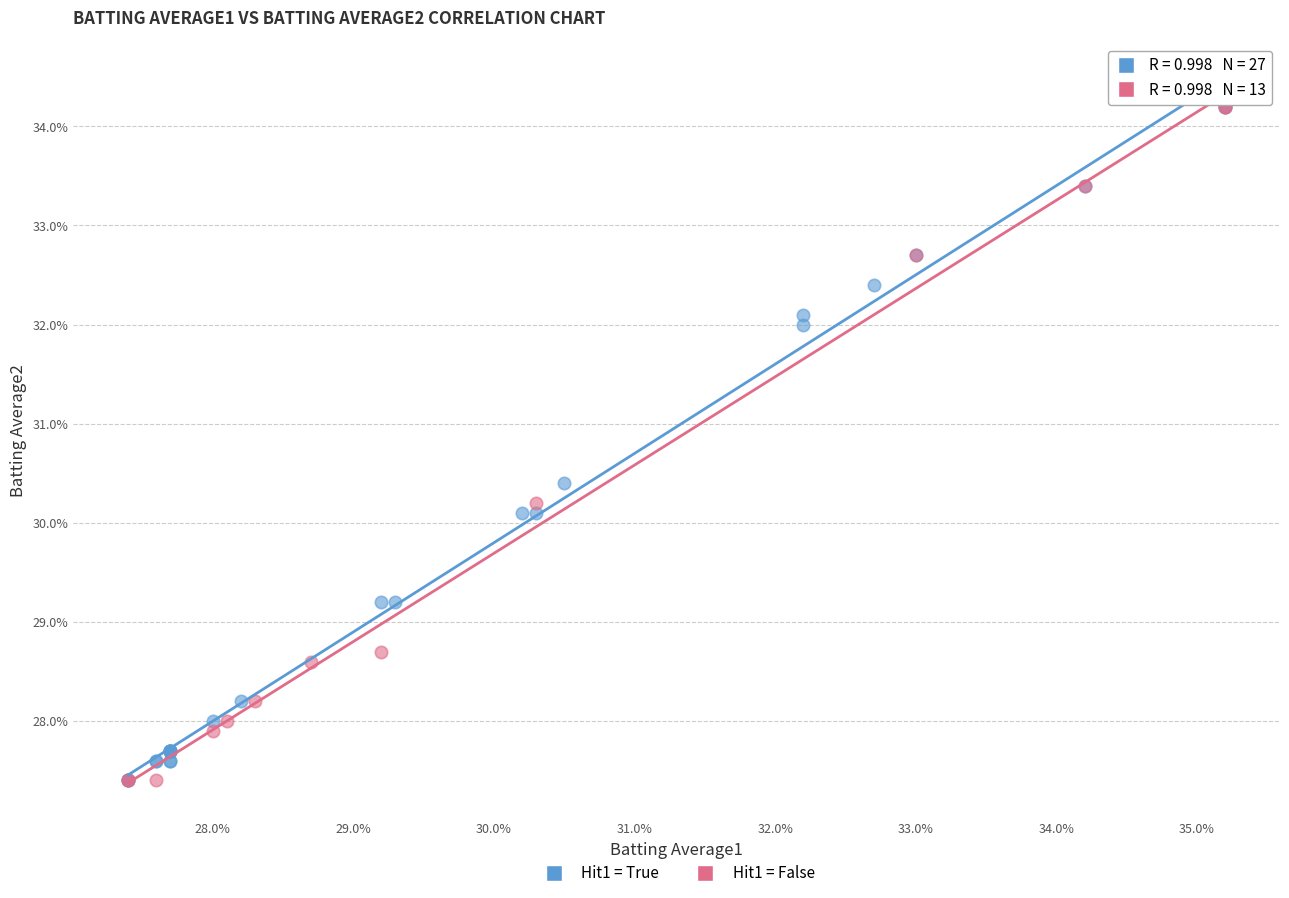

What are all the series names shown in the legend?

Hit1 = True, Hit1 = False